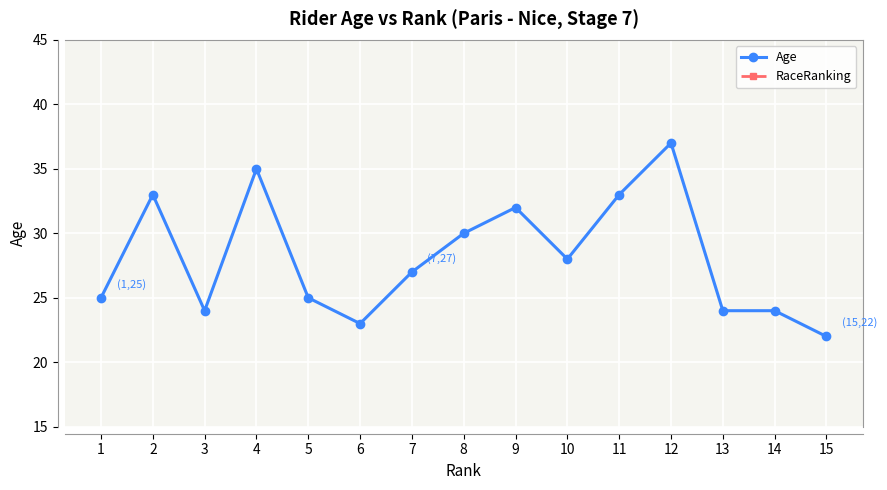

What are all the series names shown in the legend?

Age, RaceRanking